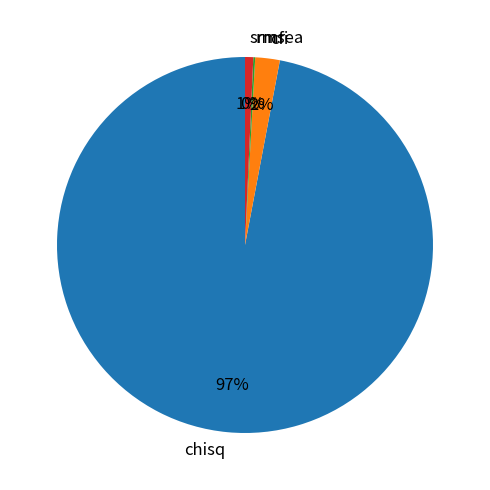

To the nearest percent, what portion does cfi represent?

2%